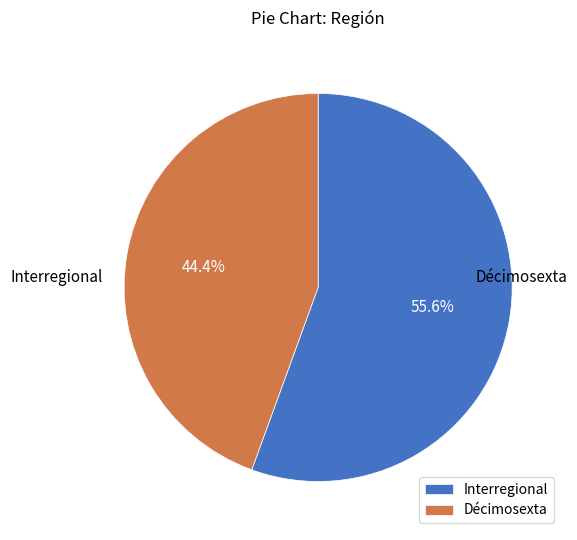

To the nearest percent, what is the difference between the largest and smallest slice percentages?

11%